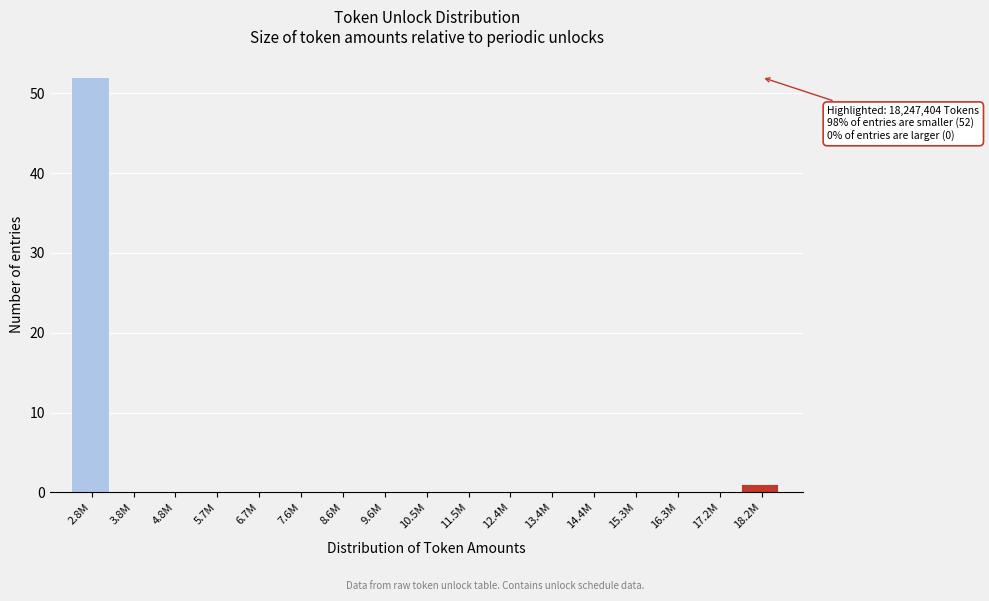

Reading left to right, extract all data points from this chart.

2.8M=52	3.8M=0	4.8M=0	5.7M=0	6.7M=0	7.6M=0	8.6M=0	9.6M=0	10.5M=0	11.5M=0	12.4M=0	13.4M=0	14.4M=0	15.3M=0	16.3M=0	17.2M=0	18.2M=1